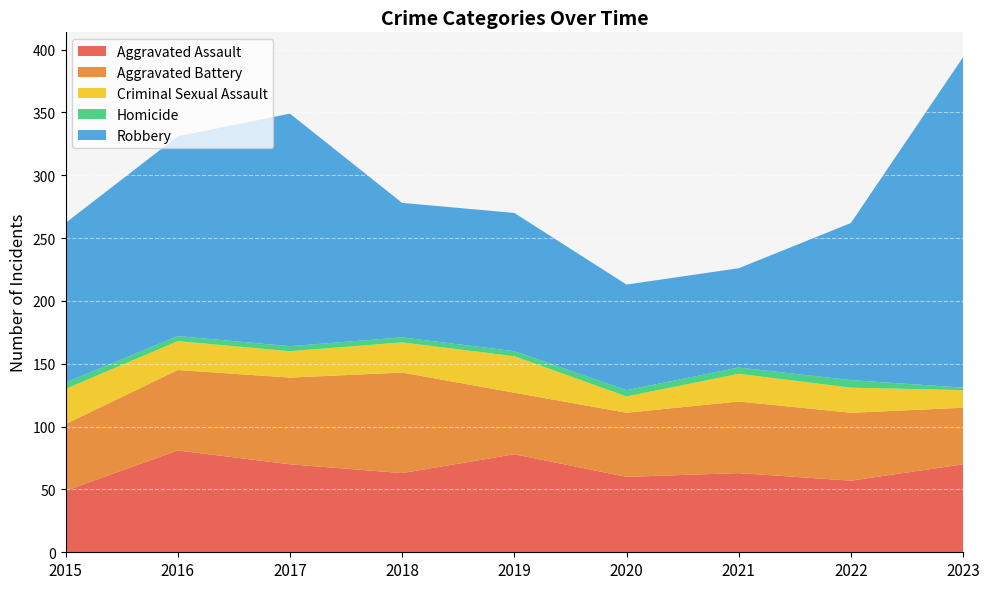

Reading right to left, what are all the values shown in this chart?

Aggravated Assault: 70	57	63	60	78	63	70	81	49
Aggravated Battery: 45	54	57	51	49	80	69	64	53
Criminal Sexual Assault: 14	20	22	13	29	24	21	23	28
Homicide: 2	6	5	5	4	4	4	4	5
Robbery: 263	125	79	84	110	107	185	159	127